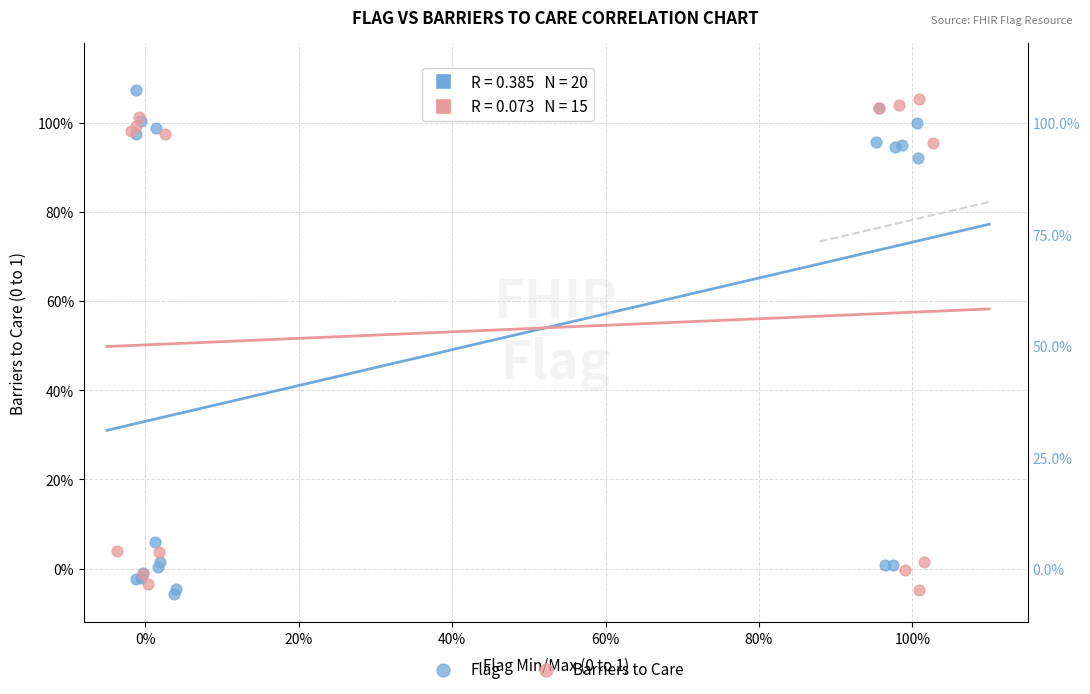

What are all the series names shown in the legend?

Flag, Barriers to Care